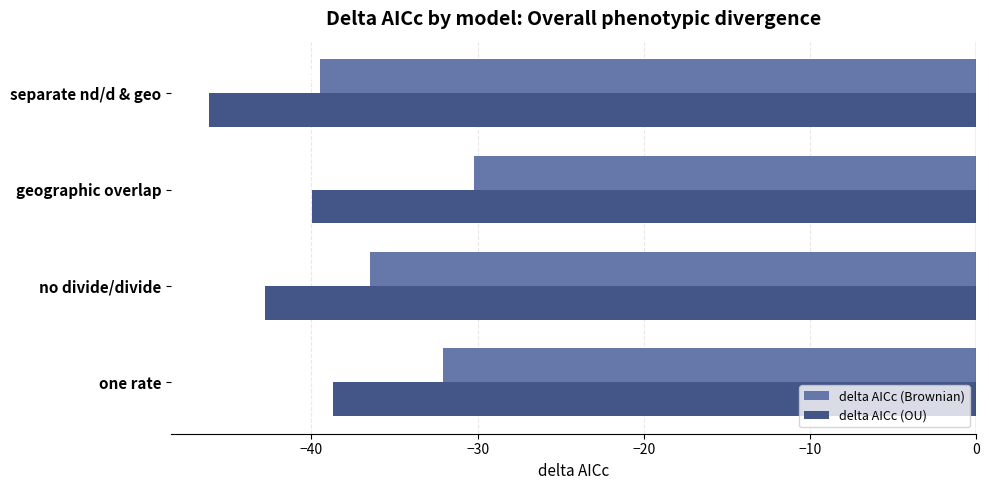

What is the sum of the delta AICc (OU) values at separate nd/d & geo and no divide/divide?

-88.9